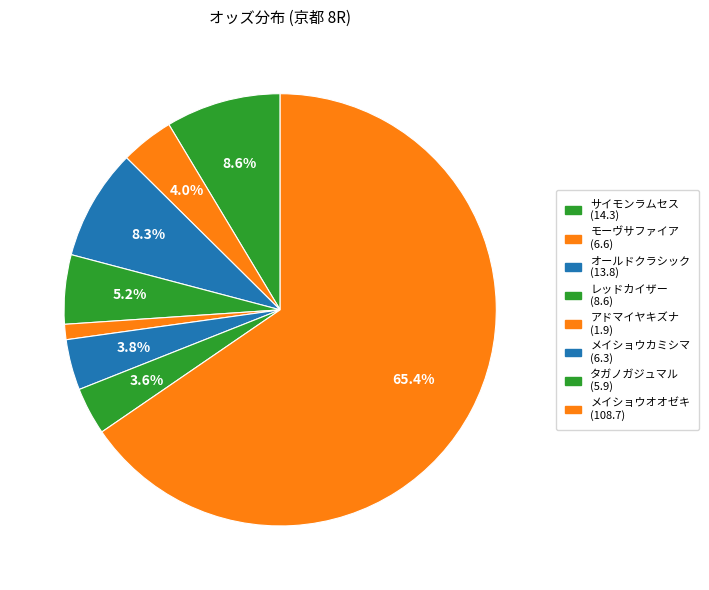

How many slices are in this pie chart?

8